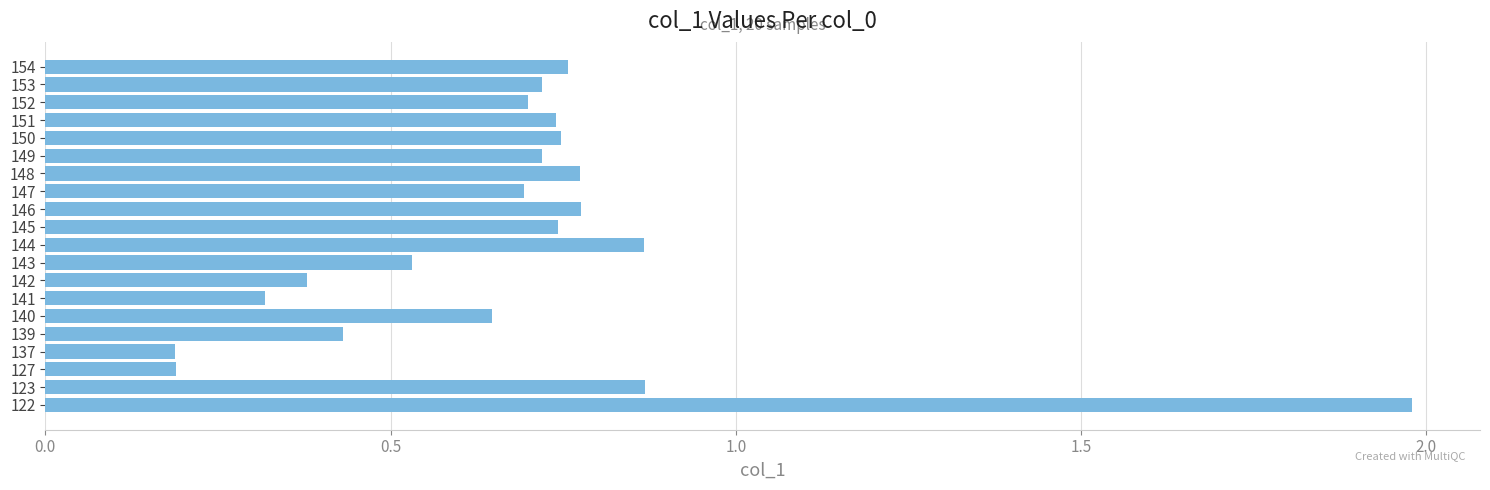

What is the change in value from 122 to 154?

-1.2